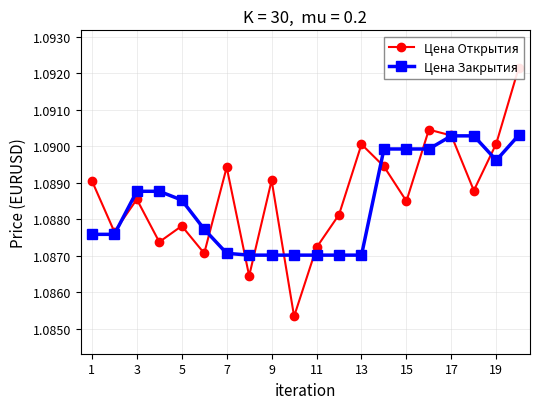

The value of Цена Закрытия at 1 is 1.1. True or false?

True